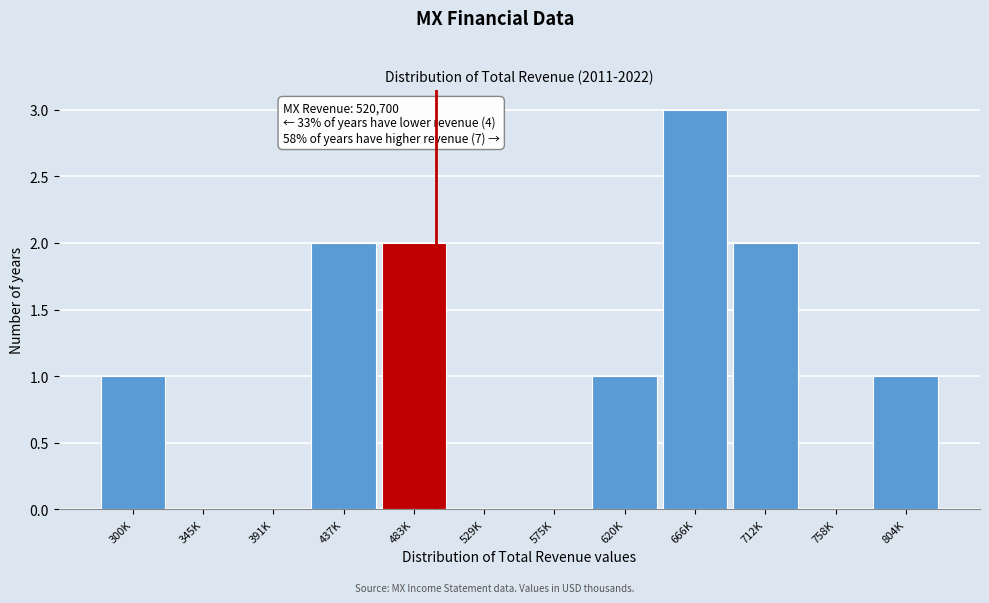

Reading left to right, list all the values displayed in this chart.

300K=1	345K=0	391K=0	437K=2	483K=2	529K=0	575K=0	620K=1	666K=3	712K=2	758K=0	804K=1